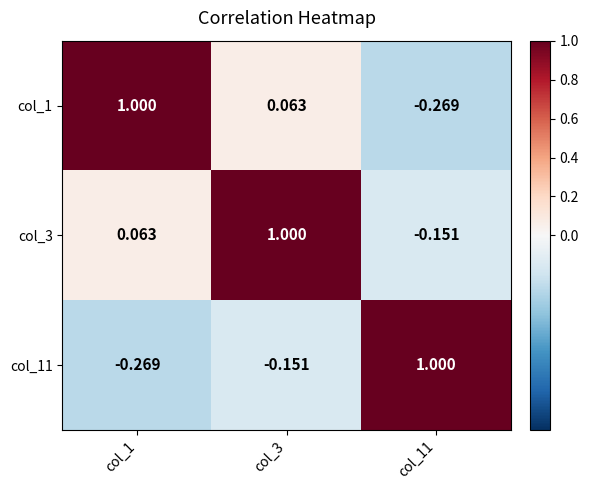

How many values in the col_3 series exceed 0?

2